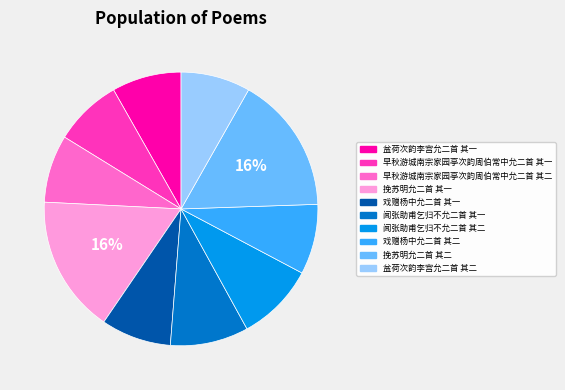

To the nearest percent, what percentage of the pie is 戏赠杨中允二首 其一?

8%